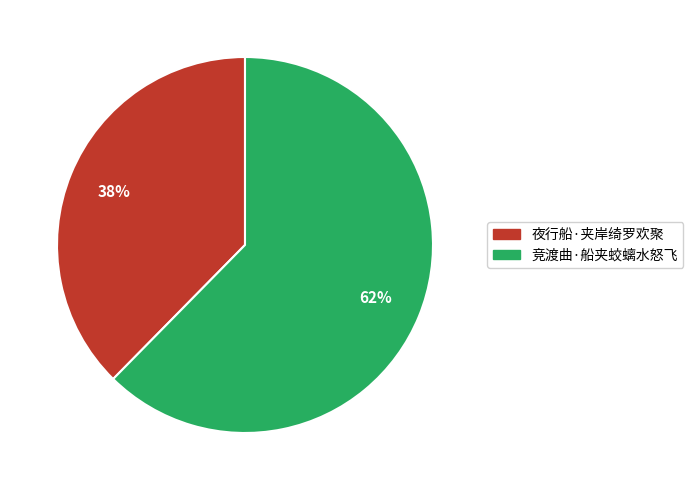

Which category has the smallest portion of the pie?

夜行船·夹岸绮罗欢聚